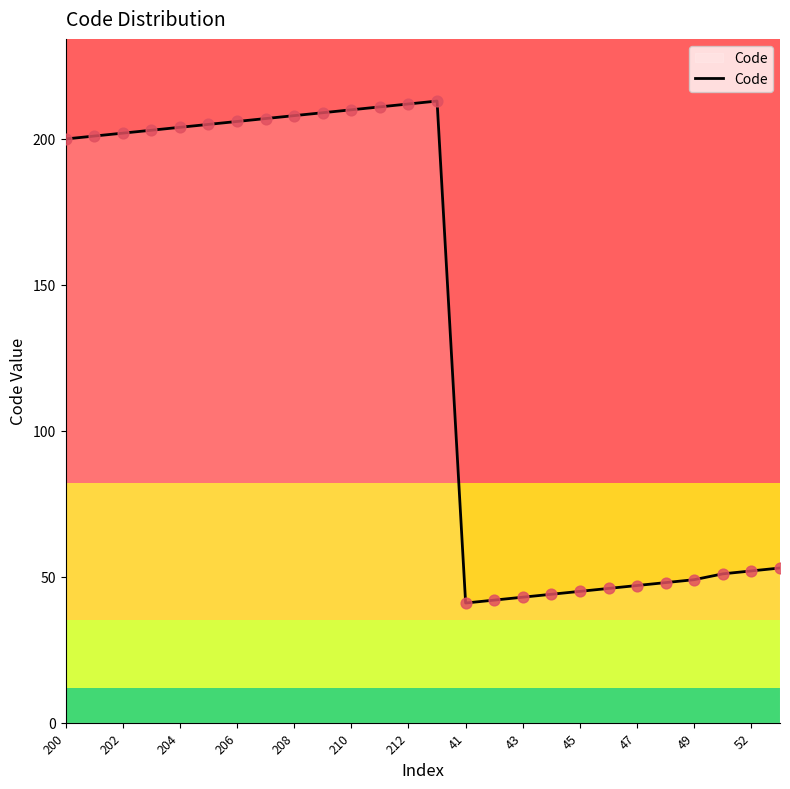

What is the difference between the maximum and minimum values?

172